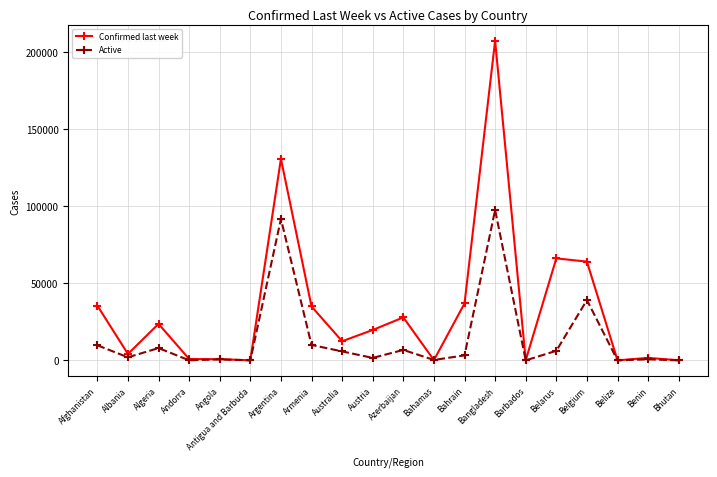

Does the chart have visible grid lines?

Yes